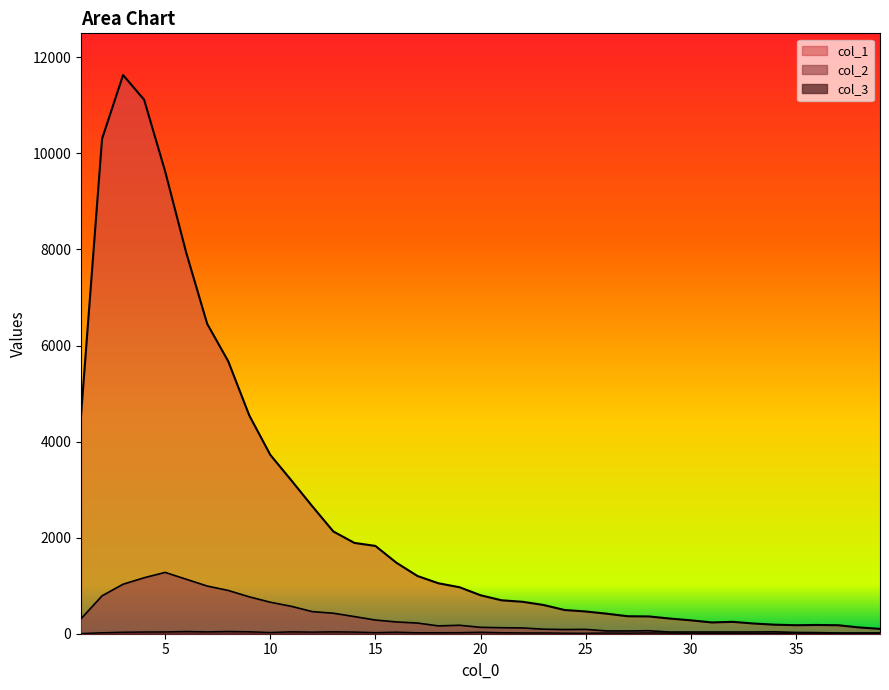

Which series has the widest spread of values?

col_1